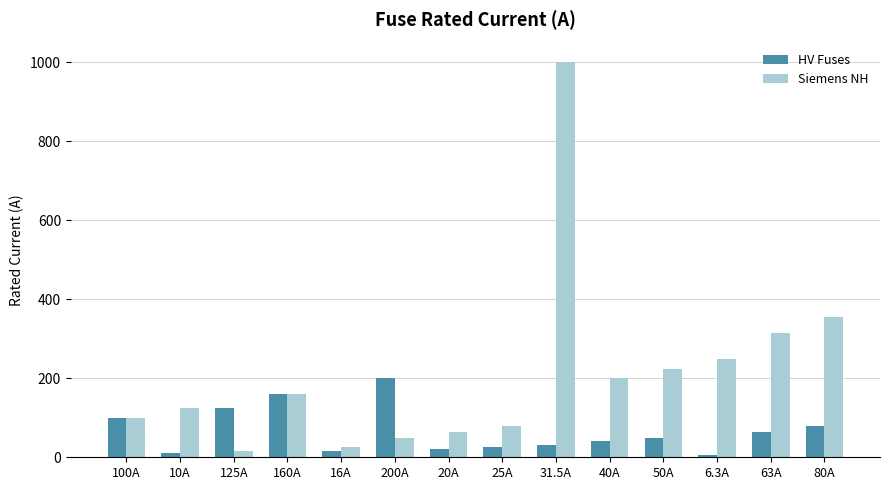

What is the sum of the Siemens NH values at 6.3A and 125A?

266.0